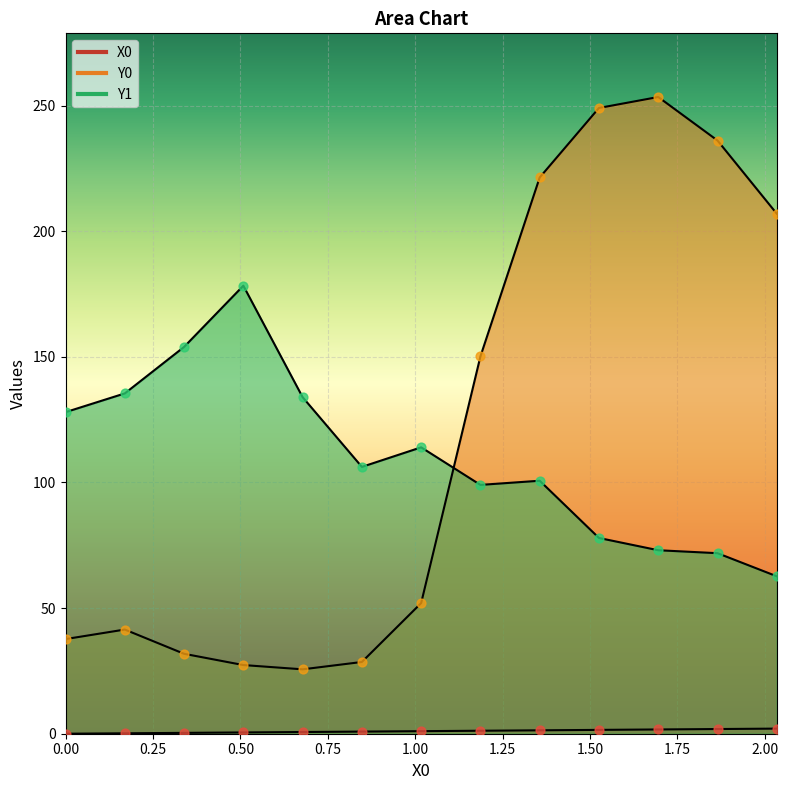

At which category is the sum across all series the highest?

1.52542